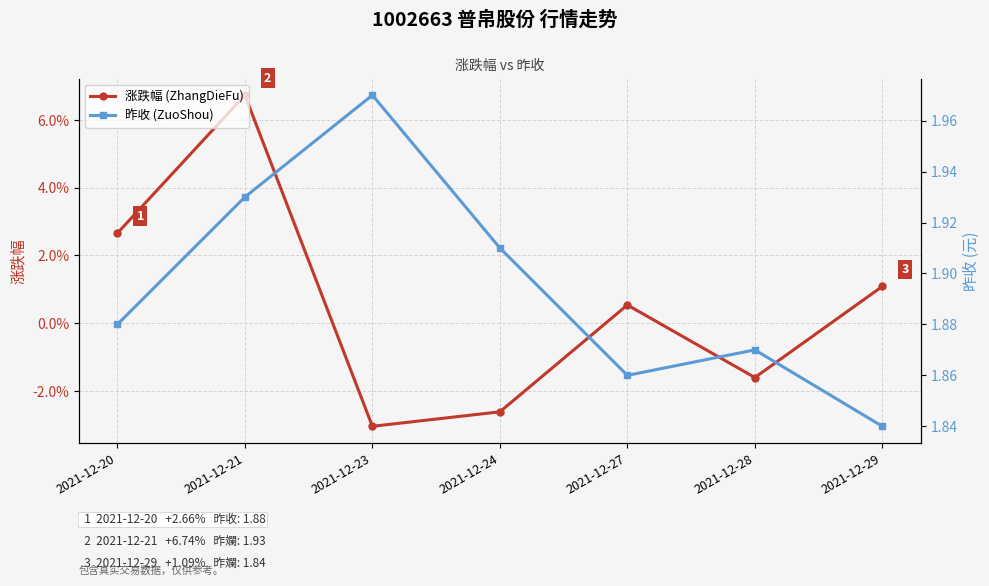

What are all the series names shown in the legend?

涨跌幅 (ZhangDieFu), 昨收 (ZuoShou)